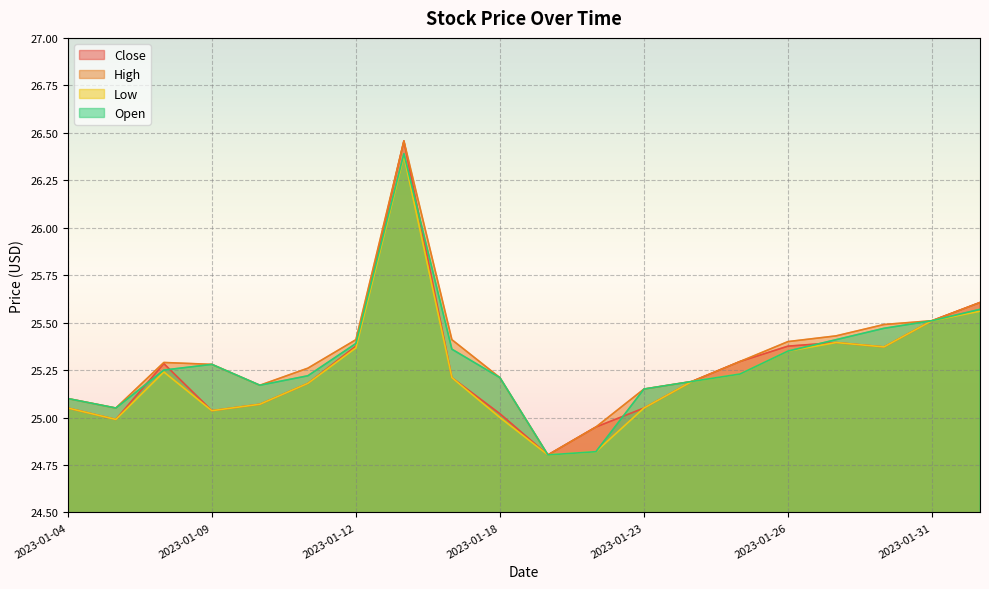

How many interior local peaks does the Open series have?

2